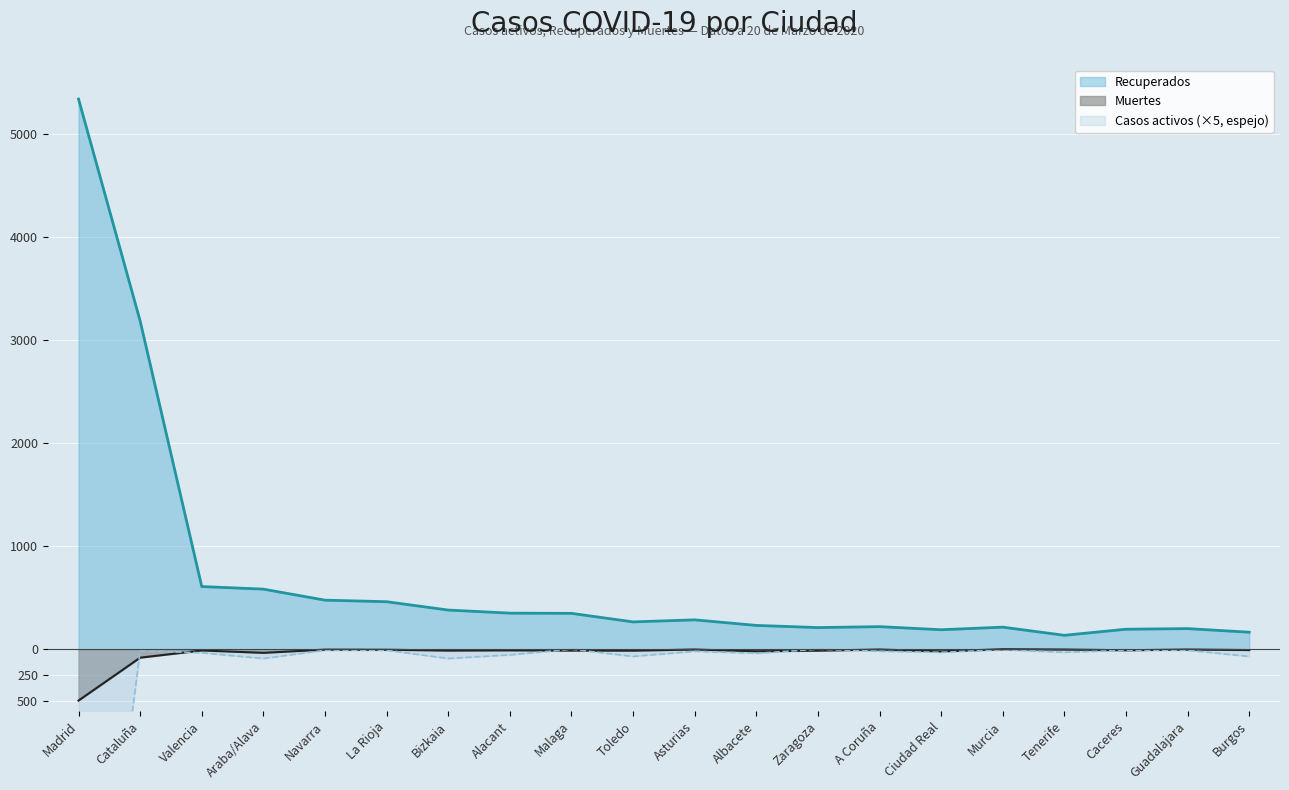

Which series has the widest spread of values?

Recuperados